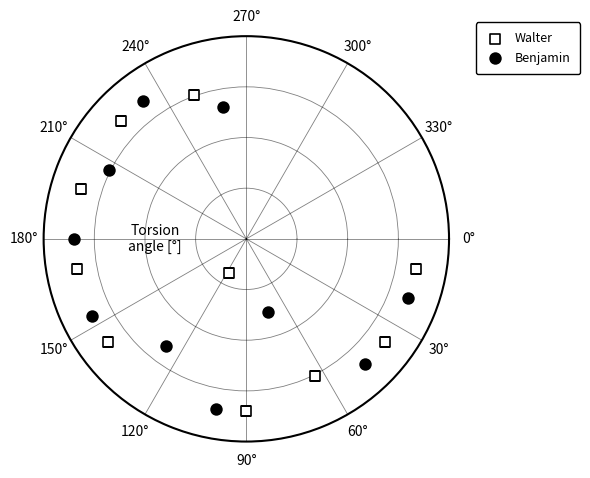

What are all the series names shown in the legend?

Walter, Benjamin